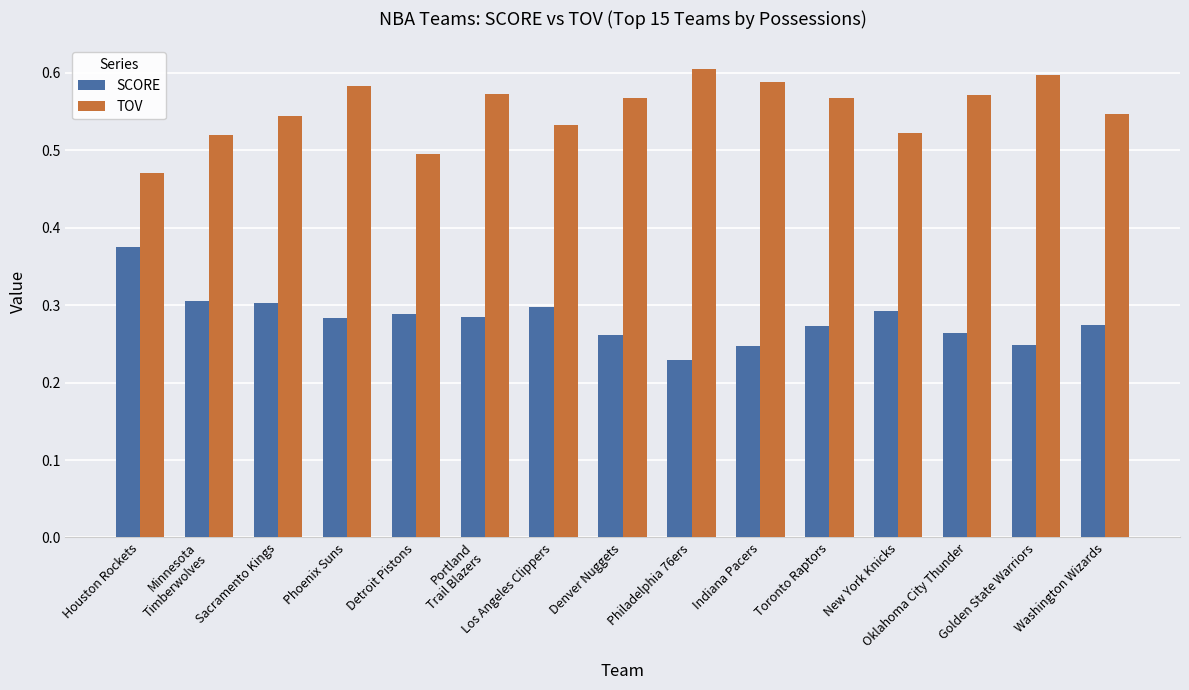

Rank the series by their average value, from highest to lowest.

TOV, SCORE